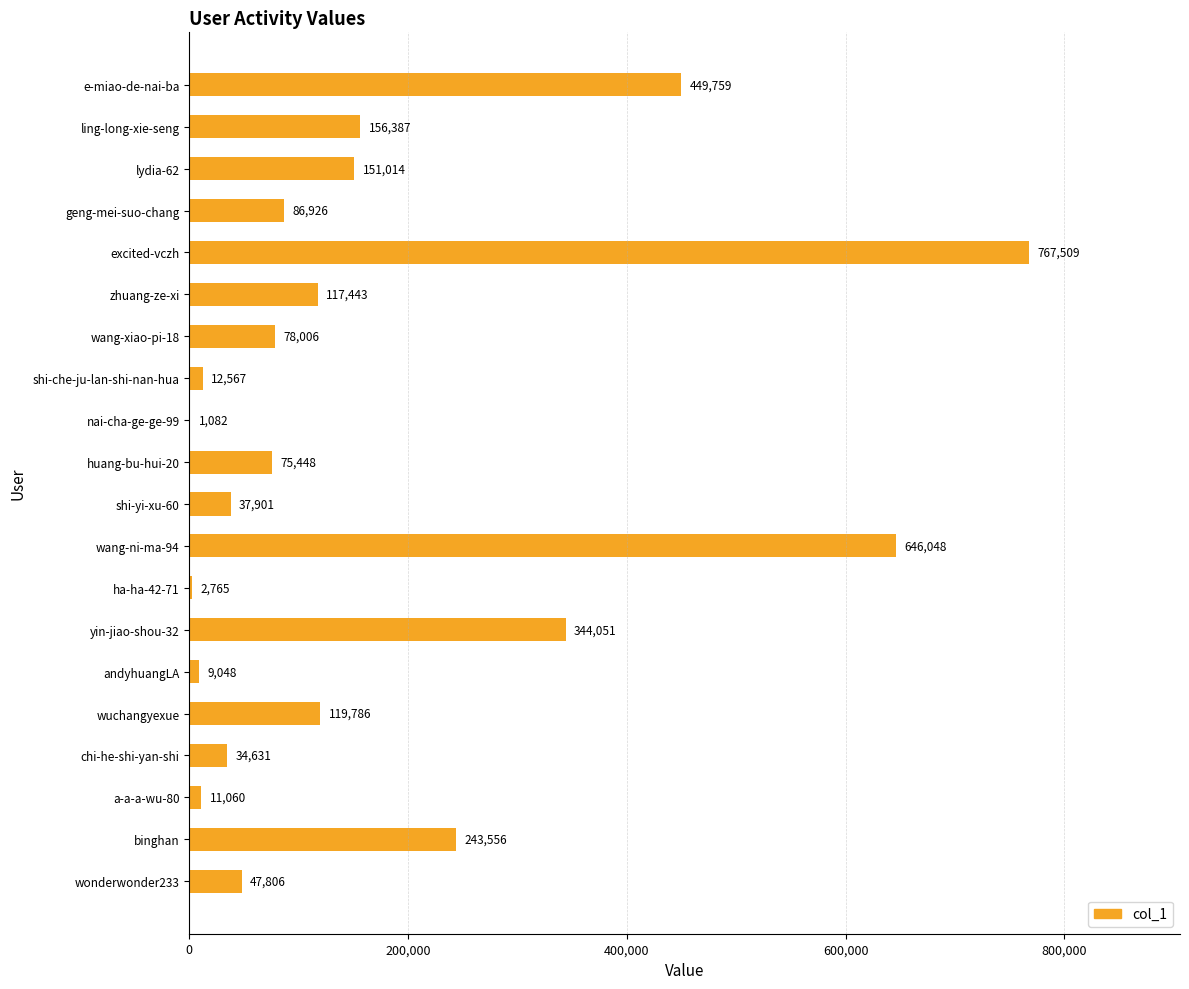

What is the greatest value displayed?

767509